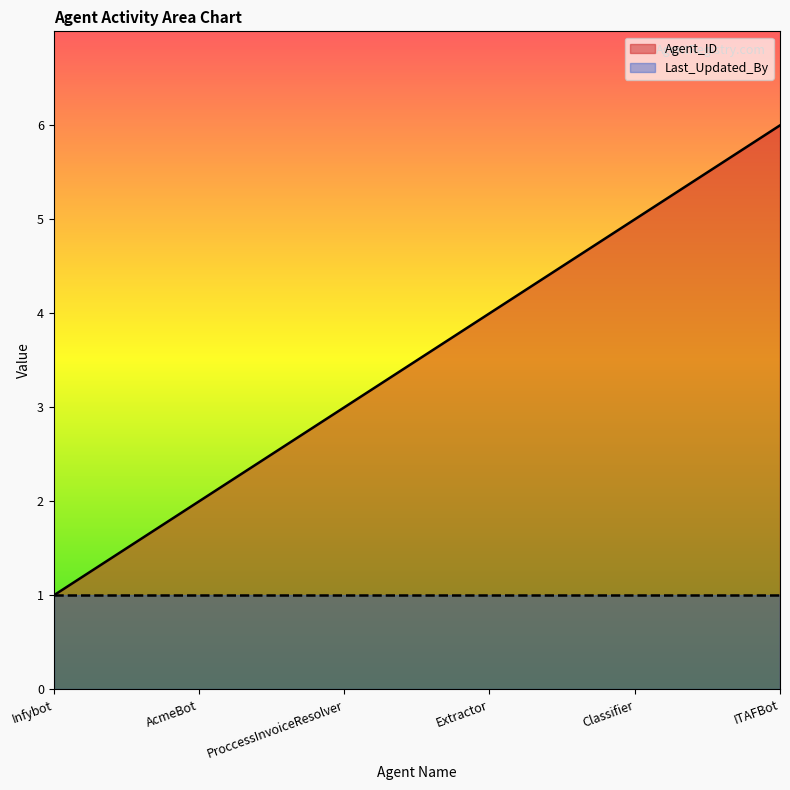

What position from the left is Classifier?

5